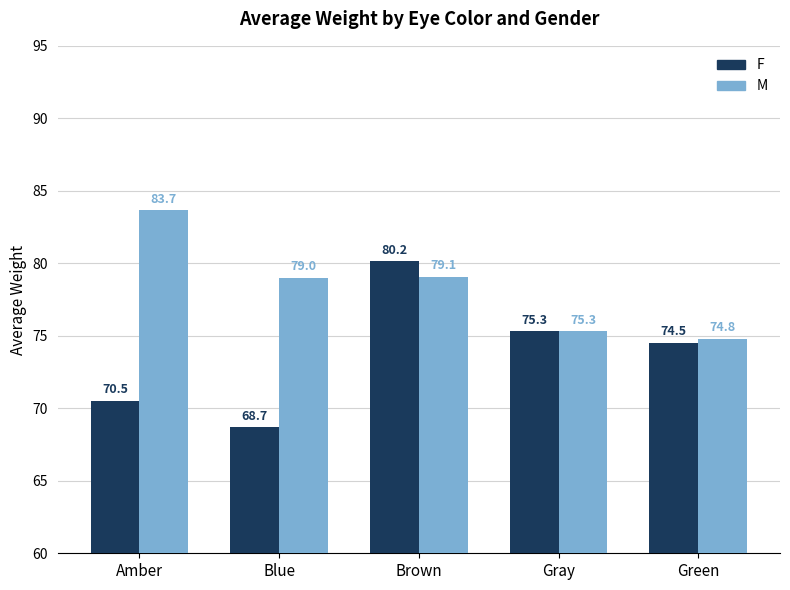

Rank the series at Brown from highest to lowest value.

F, M